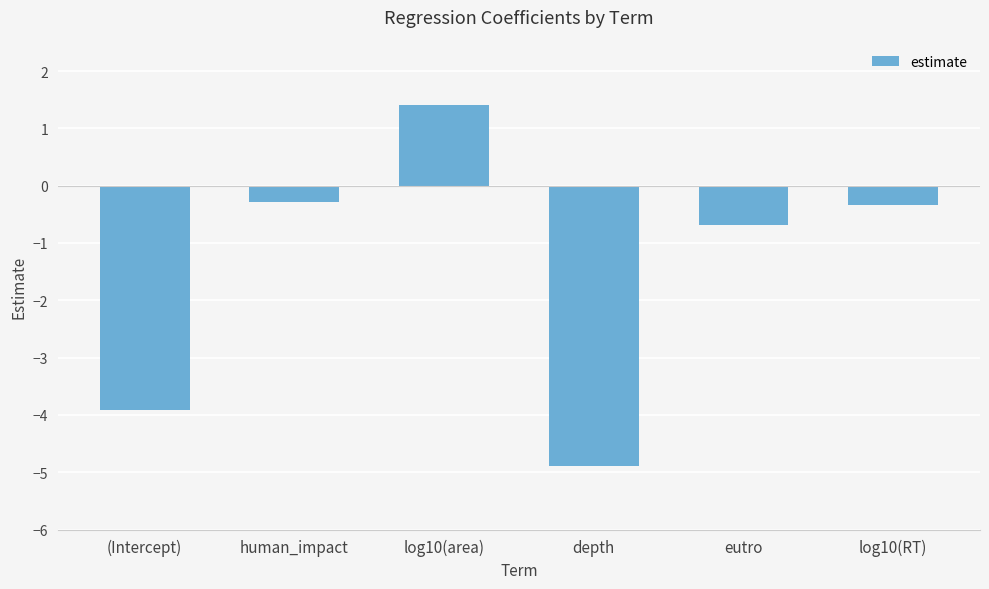

Read the value at human_impact.

-0.3